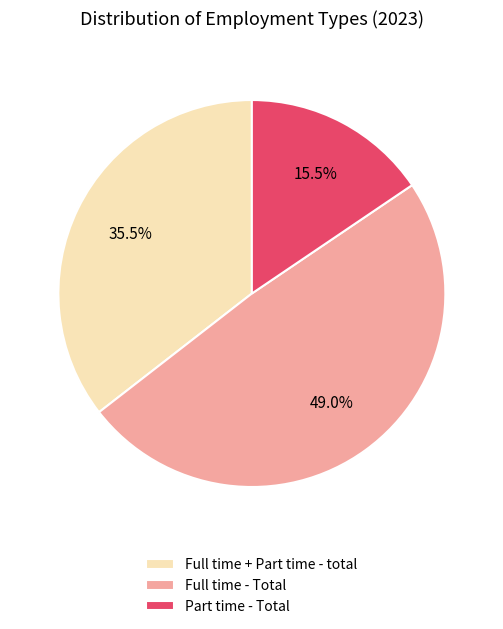

What is the largest slice in the pie chart?

Full time - Total